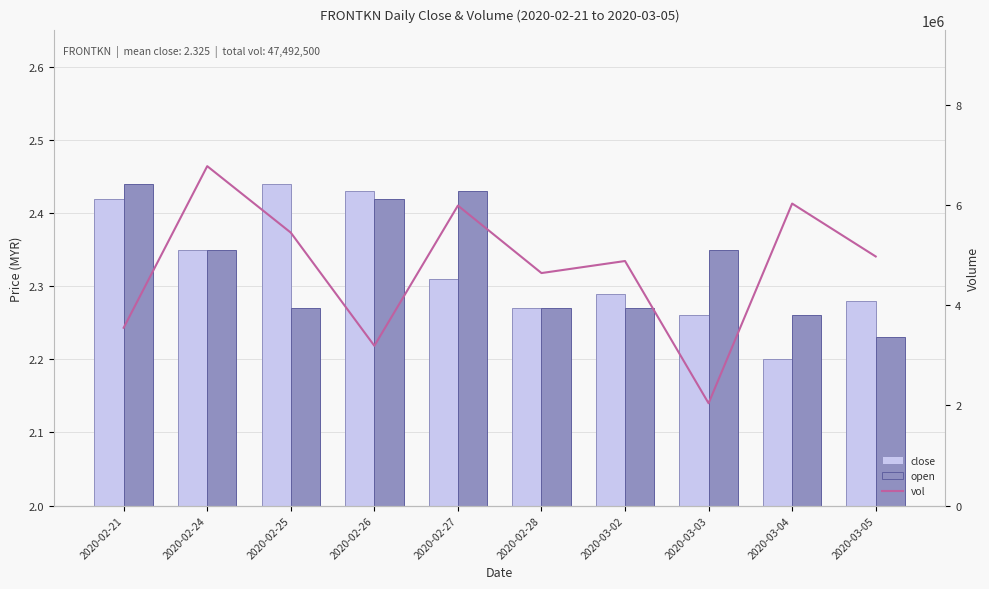

Rank the categories by vol value from highest to lowest.

2020-02-24, 2020-03-04, 2020-02-27, 2020-02-25, 2020-03-05, 2020-03-02, 2020-02-28, 2020-02-21, 2020-02-26, 2020-03-03